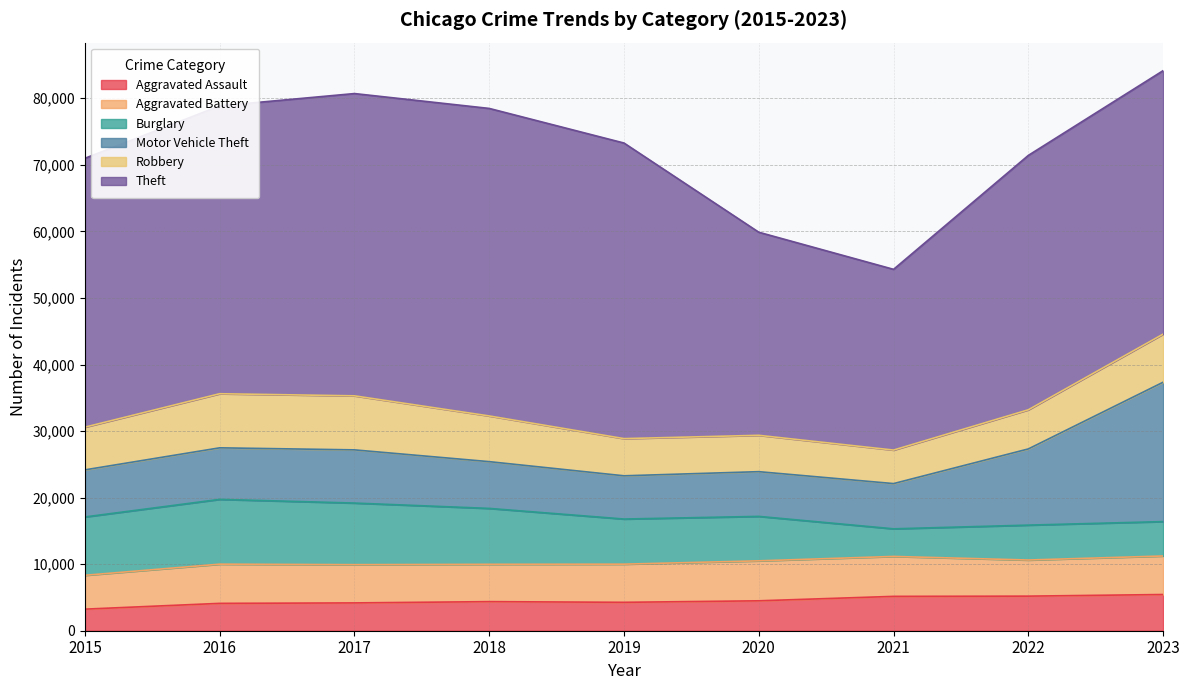

Reading right to left, what are all the values shown in this chart?

Aggravated Assault: 5441	5196	5162	4495	4267	4371	4179	4110	3242
Aggravated Battery: 5789	5427	6000	6006	5734	5608	5747	5892	5086
Burglary: 5167	5244	4149	6679	6781	8399	9255	9734	8766
Motor Vehicle Theft: 20942	11448	6797	6719	6496	7026	7992	7745	7075
Robbery: 7230	5883	5037	5463	5587	6865	8120	8129	6417
Theft: 39586	38223	27154	30513	44411	46208	45418	43251	40400